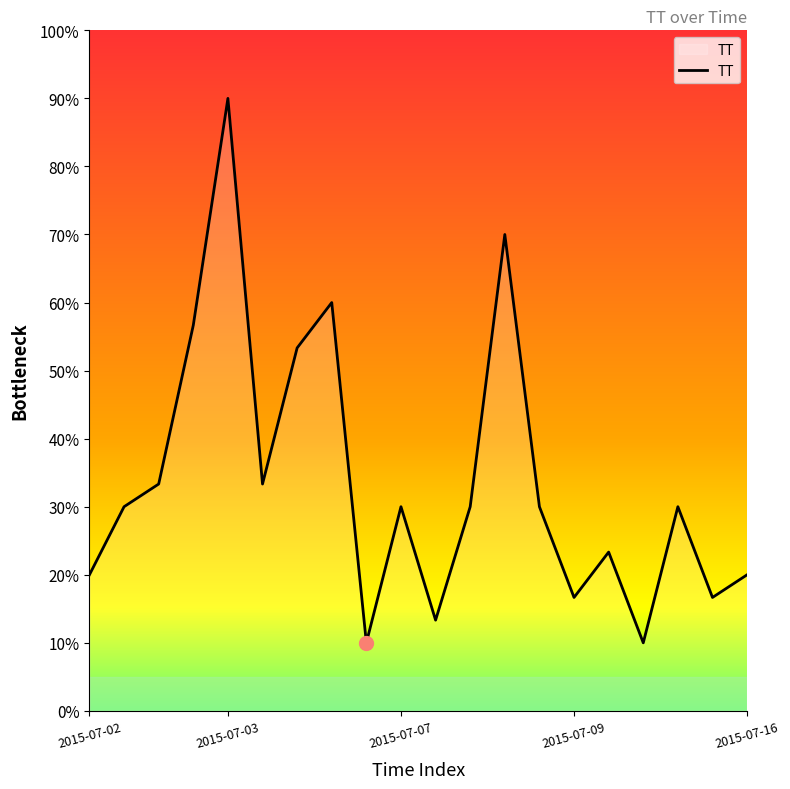

What is the maximum value shown in the chart?

90.0